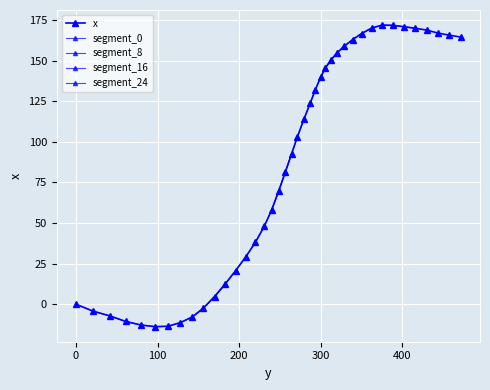

What is the difference between the second highest and second lowest values?

185.3